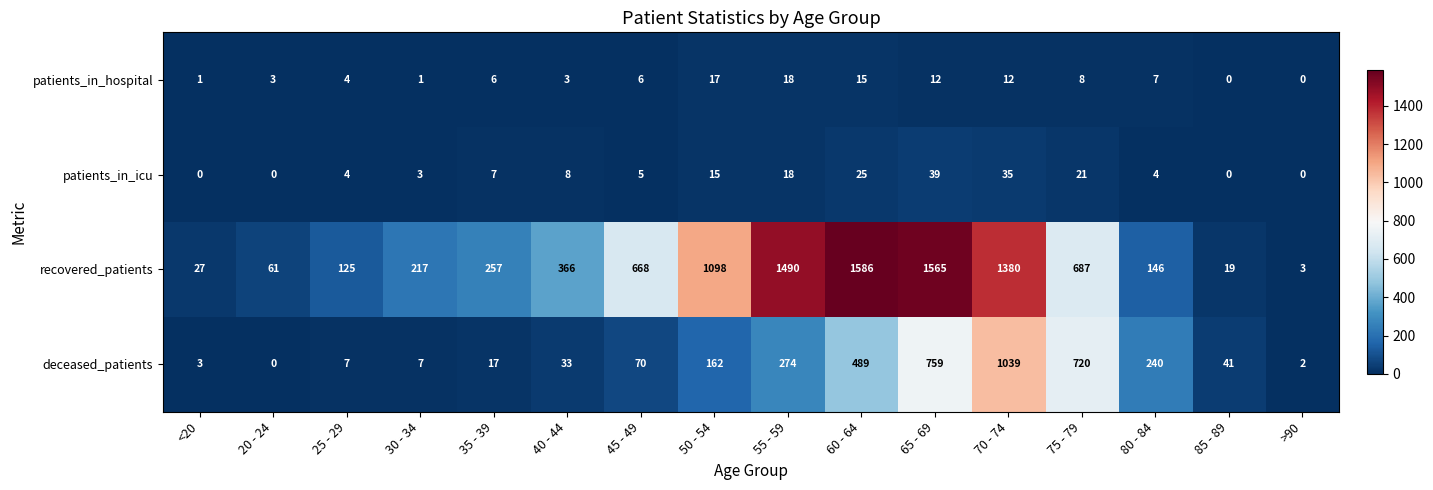

True or false: patients_in_hospital has a value of 1 at 25 - 29.

False